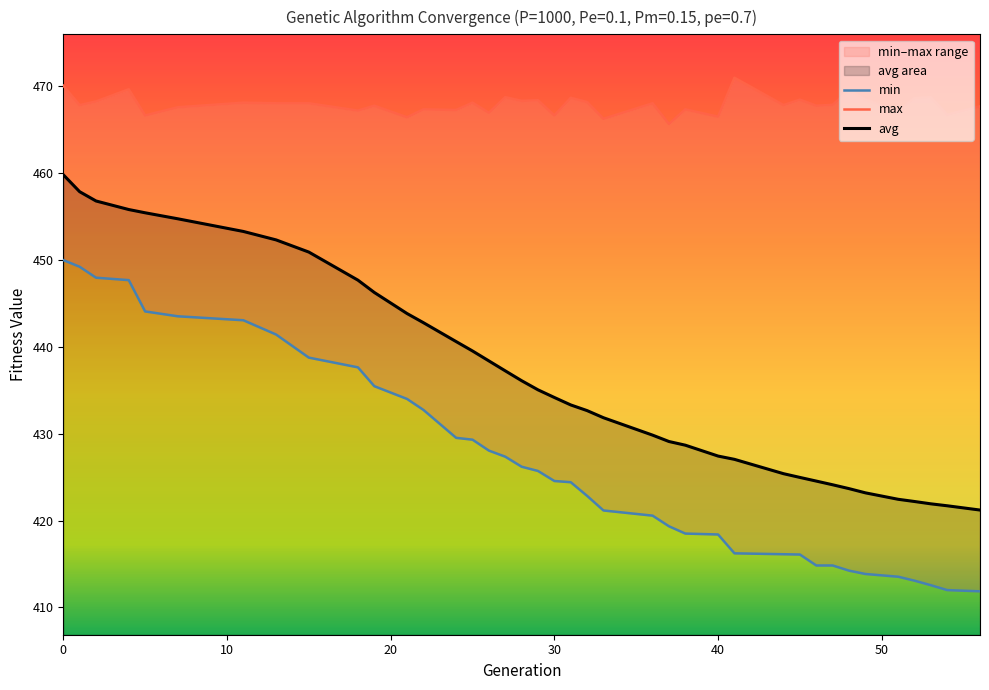

The value of avg at 40 is 705.6. True or false?

False